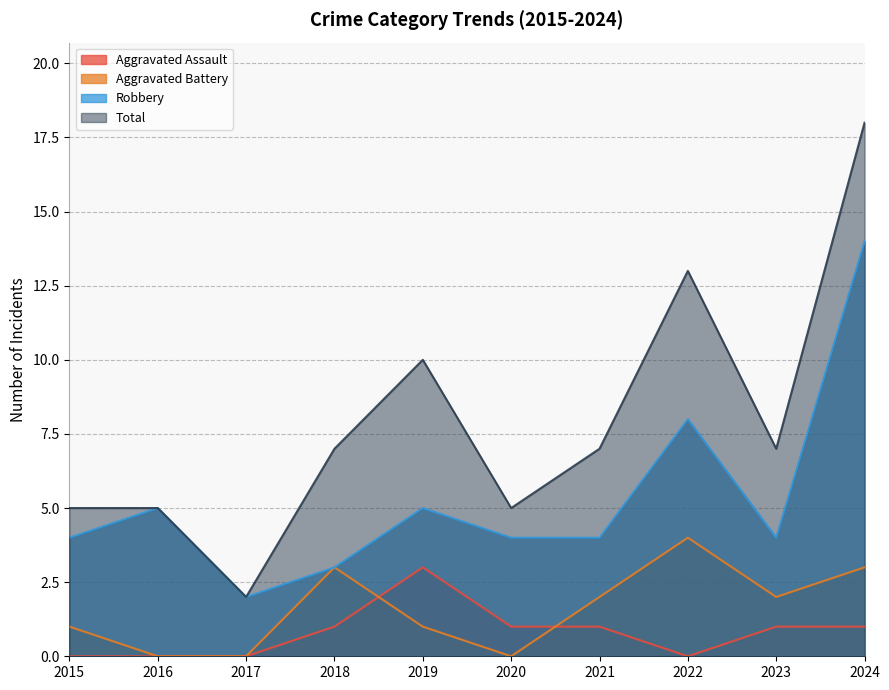

Reading left to right, extract all data points from this chart.

Aggravated Assault: 0	0	0	1	3	1	1	0	1	1
Aggravated Battery: 1	0	0	3	1	0	2	4	2	3
Robbery: 4	5	2	3	5	4	4	8	4	14
Total: 5	5	2	7	10	5	7	13	7	18